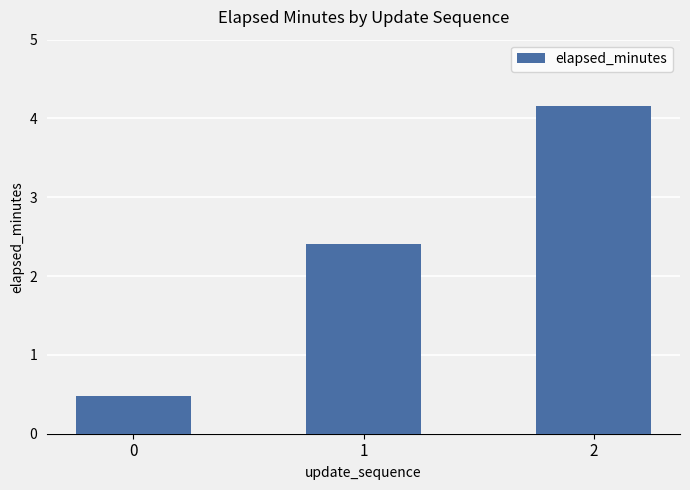

Reading left to right, list all the values displayed in this chart.

0=0.5	1=2.4	2=4.2